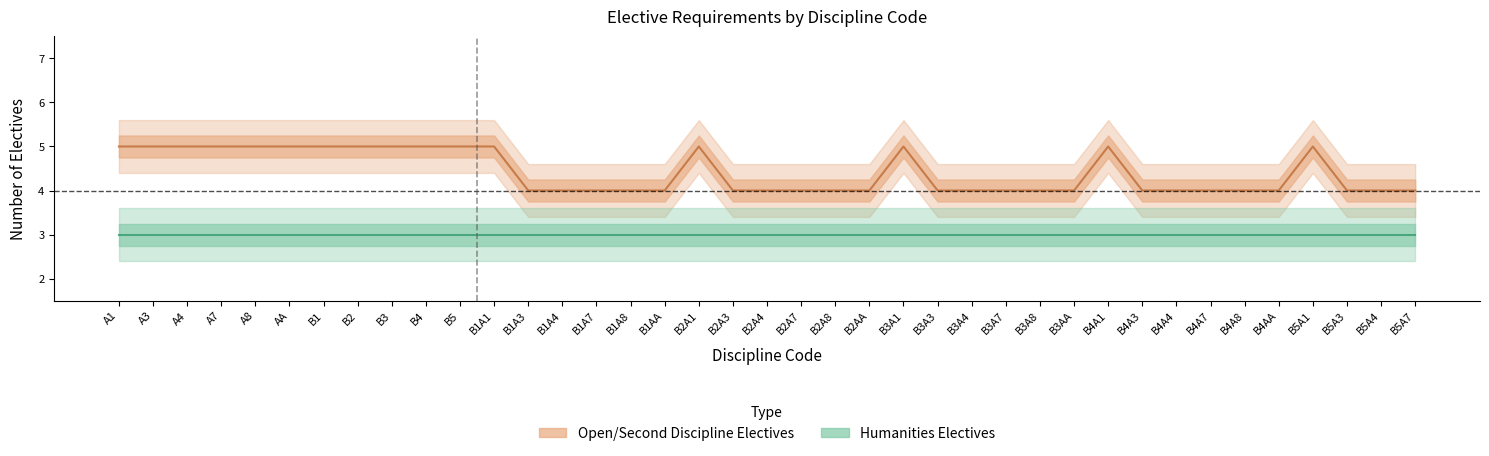

Reading right to left, list all the values displayed in this chart.

4	4	4	5	4	4	4	4	4	5	4	4	4	4	4	5	4	4	4	4	4	5	4	4	4	4	4	5	5	5	5	5	5	5	5	5	5	5	5